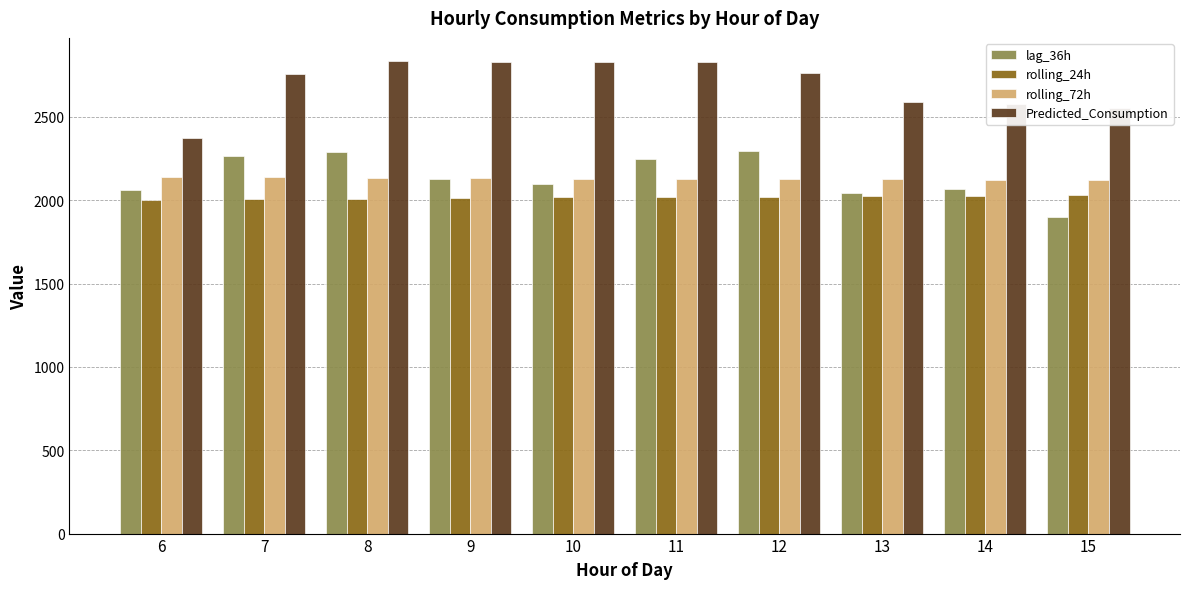

Are the bars grouped side by side (vs. stacked)?

Yes